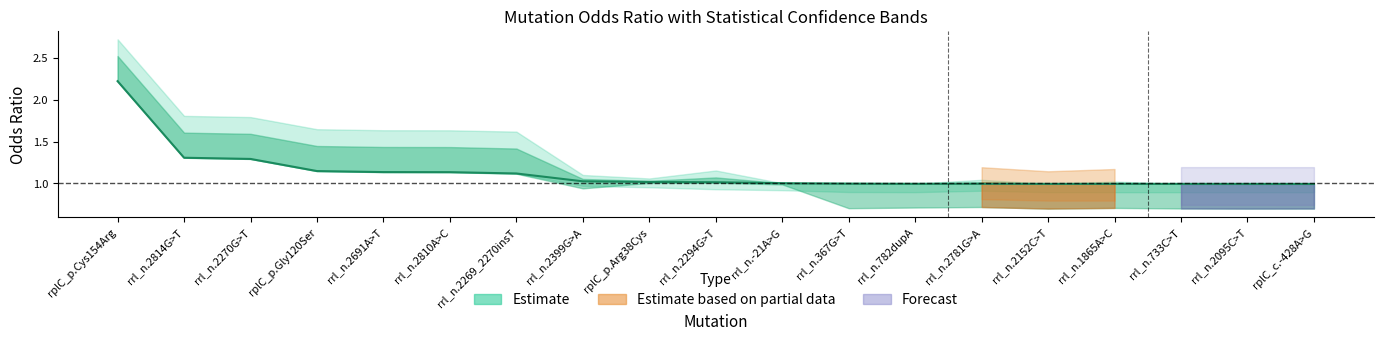

What is the label of the 15th point from the left?

rrl_n.2152C>T